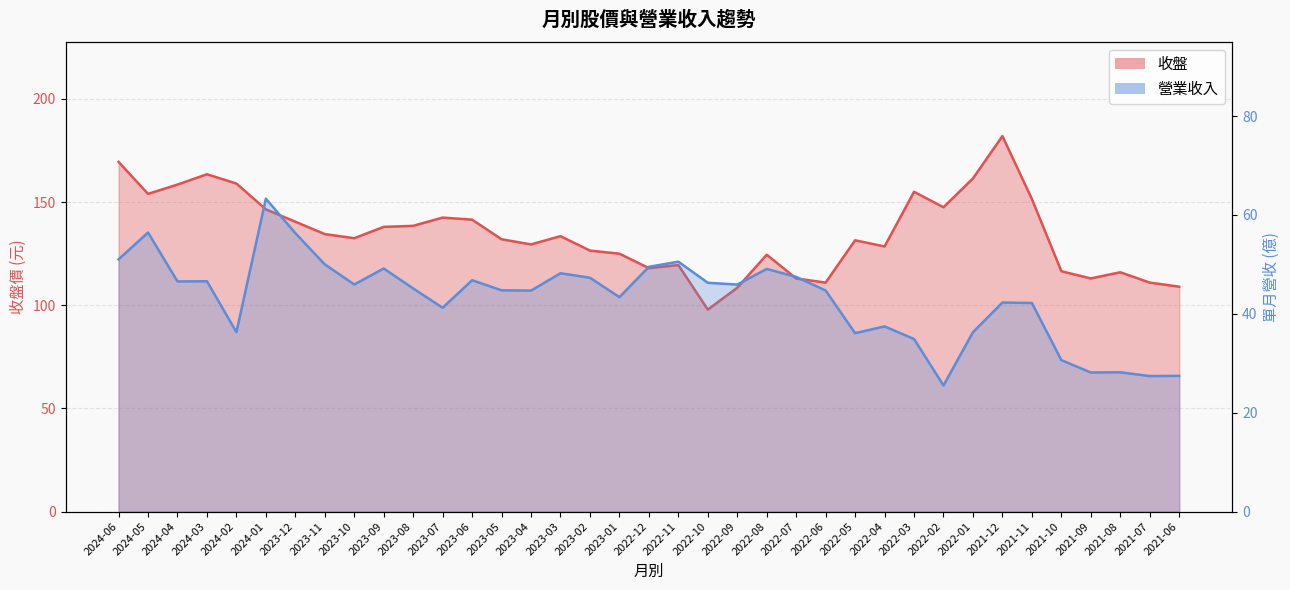

Reading right to left, list all the values displayed in this chart.

收盤: 2021-06=109.0	2021-07=111.0	2021-08=116.0	2021-09=113.0	2021-10=116.5	2021-11=151.5	2021-12=182.0	2022-01=161.5	2022-02=147.5	2022-03=155.0	2022-04=128.5	2022-05=131.5	2022-06=111.0	2022-07=113.0	2022-08=124.5	2022-09=108.5	2022-10=97.9	2022-11=119.5	2022-12=118.0	2023-01=125.0	2023-02=126.5	2023-03=133.5	2023-04=129.5	2023-05=132.0	2023-06=141.5	2023-07=142.5	2023-08=138.5	2023-09=138.0	2023-10=132.5	2023-11=134.5	2023-12=140.5	2024-01=146.5	2024-02=159.0	2024-03=163.5	2024-04=158.5	2024-05=154.0	2024-06=169.5
營業收入: 2021-06=27.4	2021-07=27.4	2021-08=28.2	2021-09=28.1	2021-10=30.6	2021-11=42.2	2021-12=42.3	2022-01=36.3	2022-02=25.5	2022-03=34.9	2022-04=37.5	2022-05=36.1	2022-06=44.7	2022-07=47.5	2022-08=49.1	2022-09=45.9	2022-10=46.3	2022-11=50.5	2022-12=49.5	2023-01=43.4	2023-02=47.3	2023-03=48.2	2023-04=44.7	2023-05=44.8	2023-06=46.8	2023-07=41.2	2023-08=45.1	2023-09=49.2	2023-10=45.9	2023-11=50.0	2023-12=56.3	2024-01=63.3	2024-02=36.3	2024-03=46.6	2024-04=46.5	2024-05=56.4	2024-06=51.0